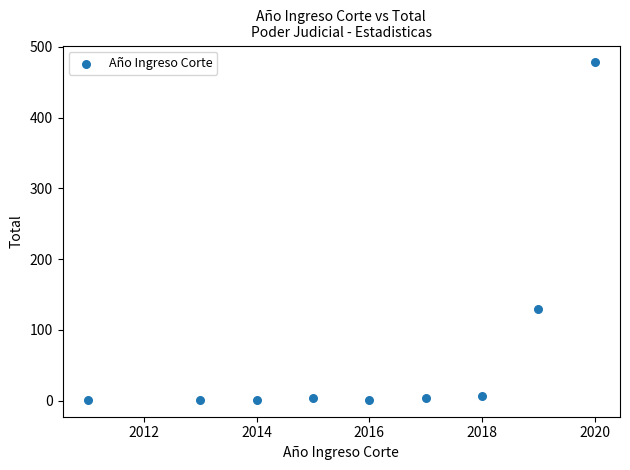

What is the range of Y values (max minus min)?

477